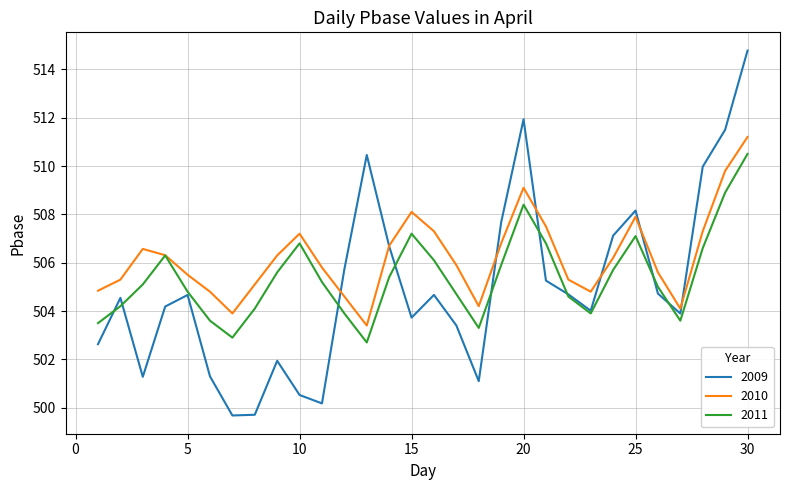

Which series has the largest range (max minus min)?

2009